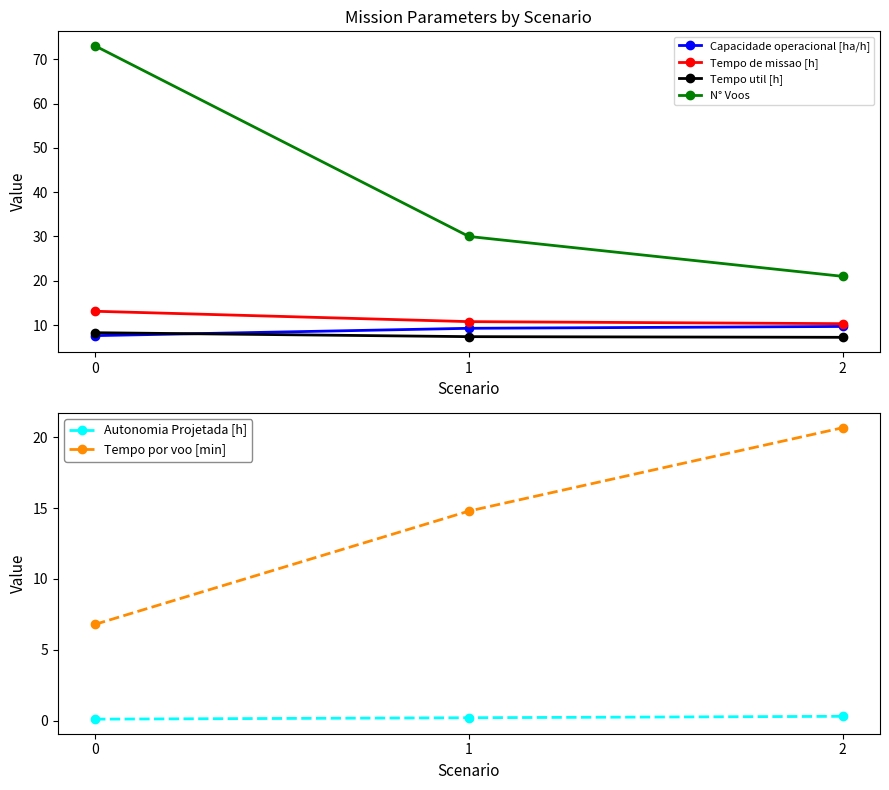

How many data points in N° Voos are above 30?

1